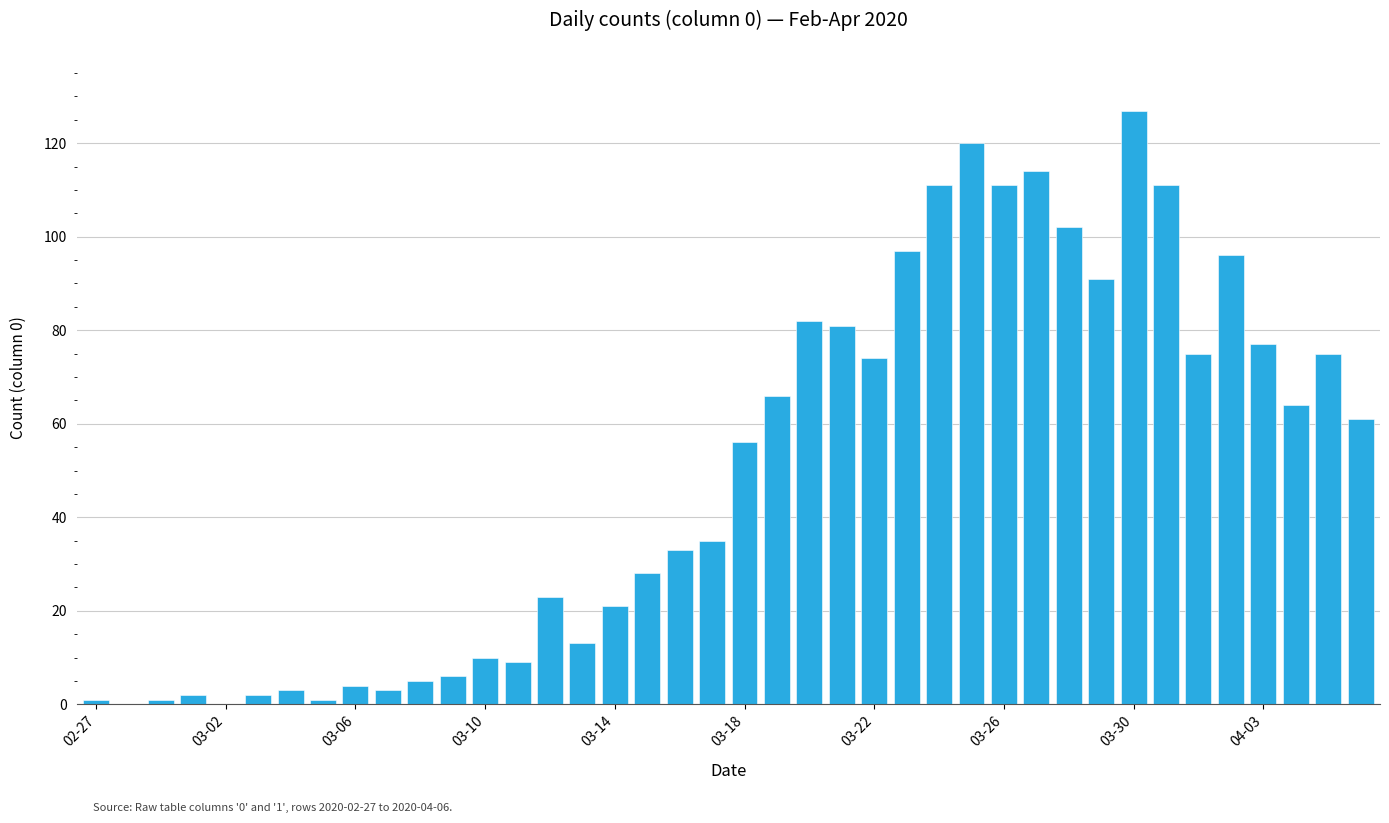

What is the maximum value shown in the chart?

127